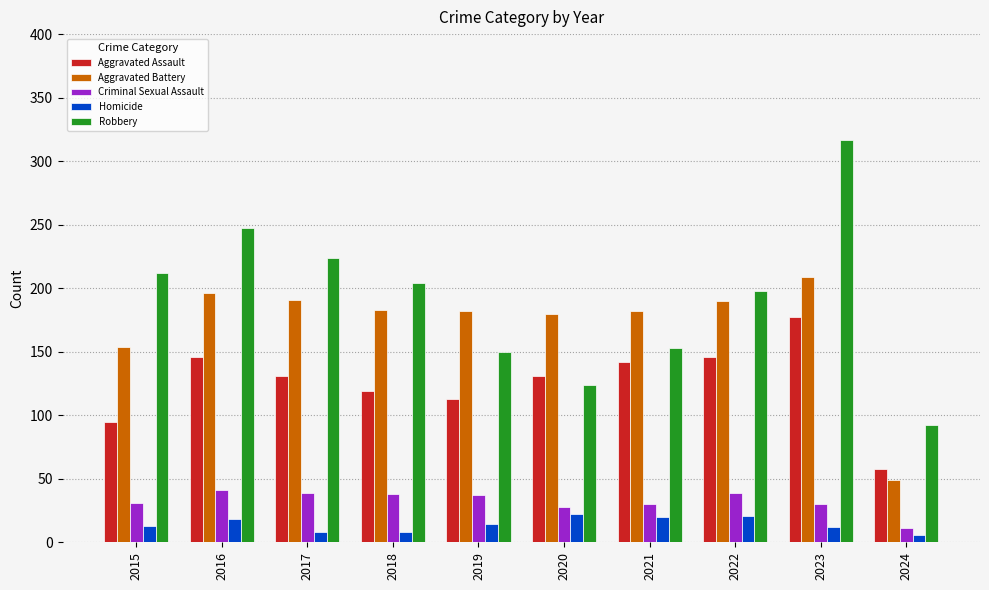

Which series has the widest spread of values?

Robbery